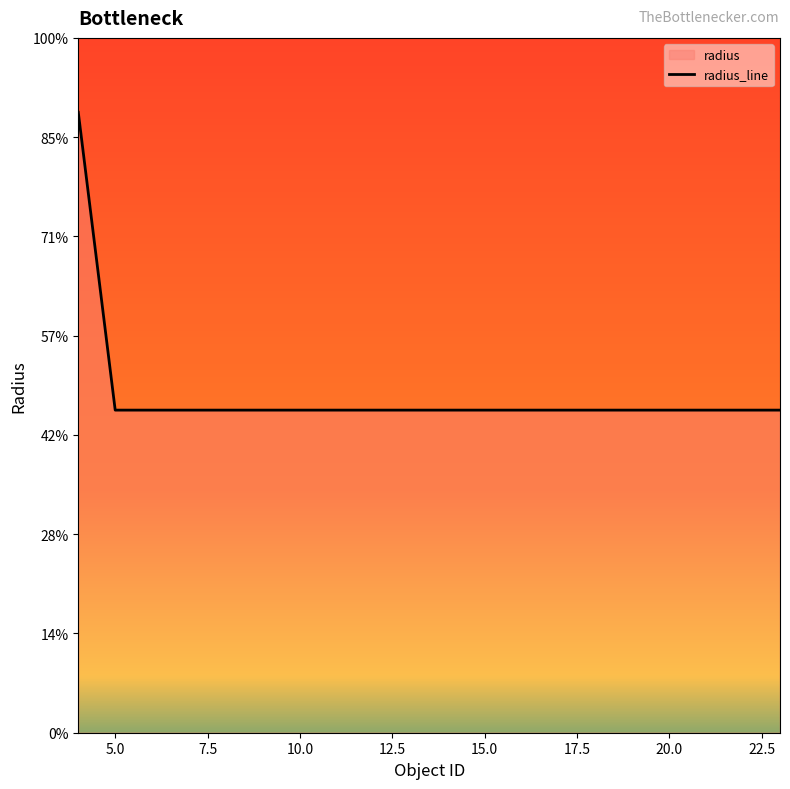

Does the chart display data point markers on the line(s)?

No